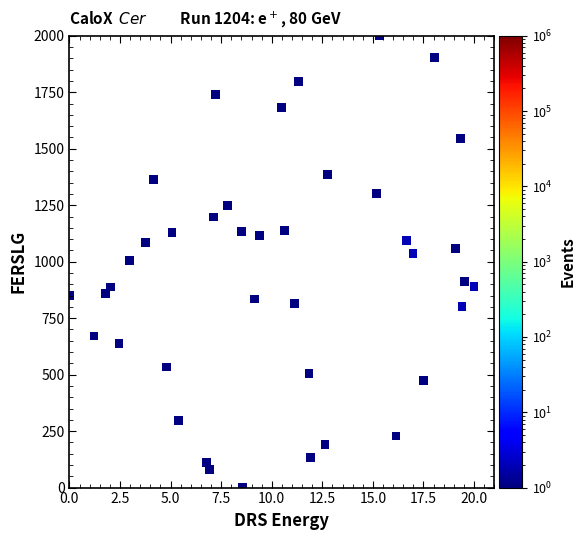

What is the range of Y values (max minus min)?

2000.0